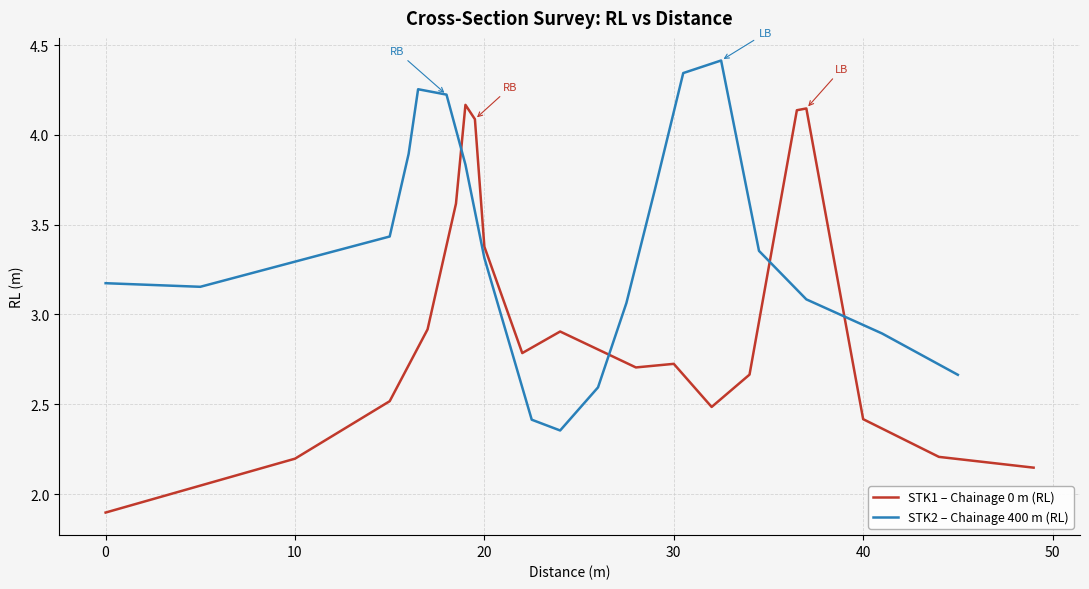

How many data points does each series have?

20